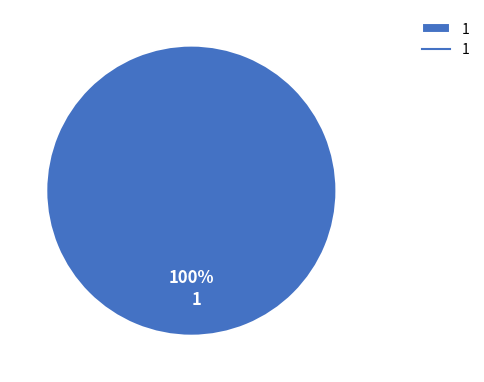

Is there any slice that represents more than half of the pie?

Yes